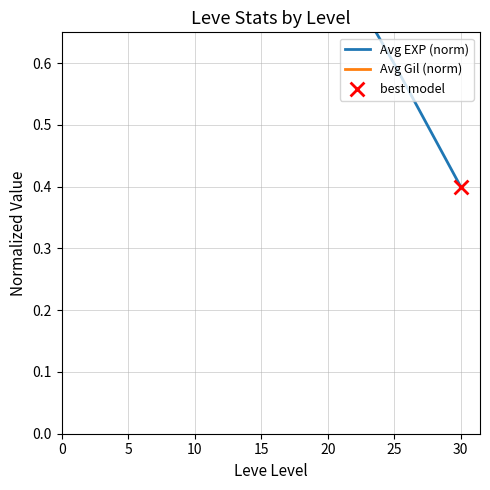

Which series has the largest Y range (max minus min)?

Avg EXP (norm)